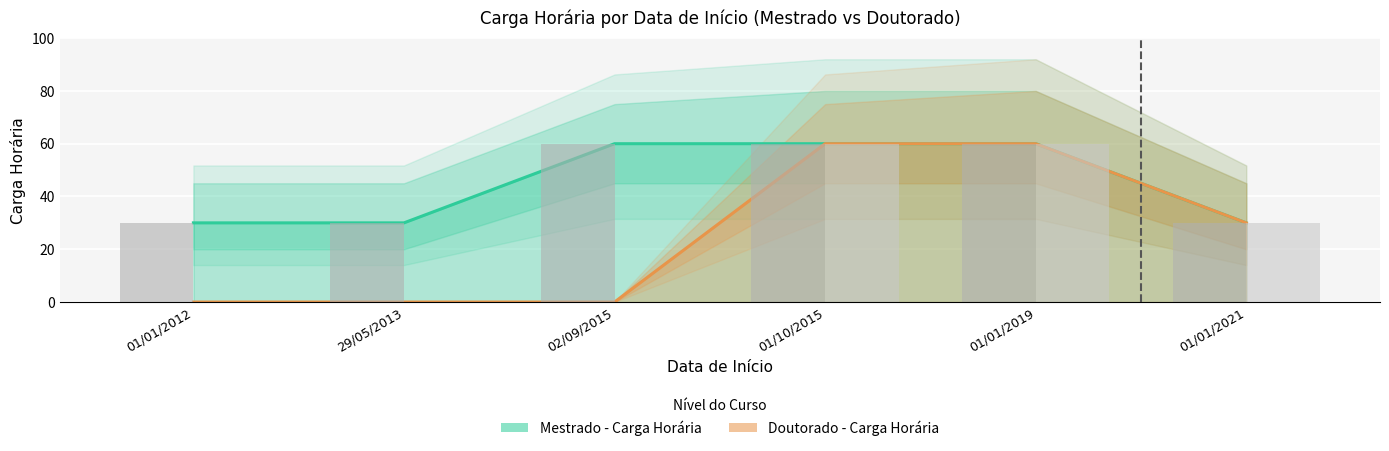

Which category has the lowest value in the Mestrado - Carga Horária series?

01/01/2012